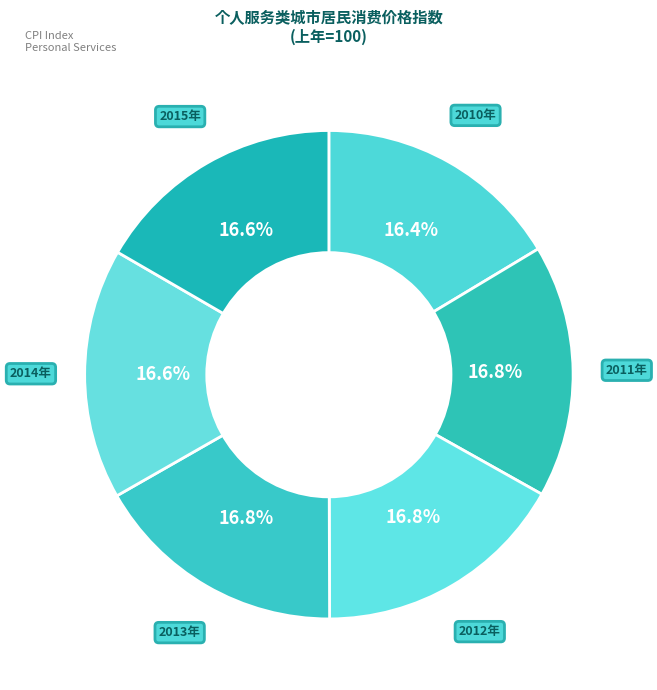

Is it true that 2011年 is 17% of the pie?

True